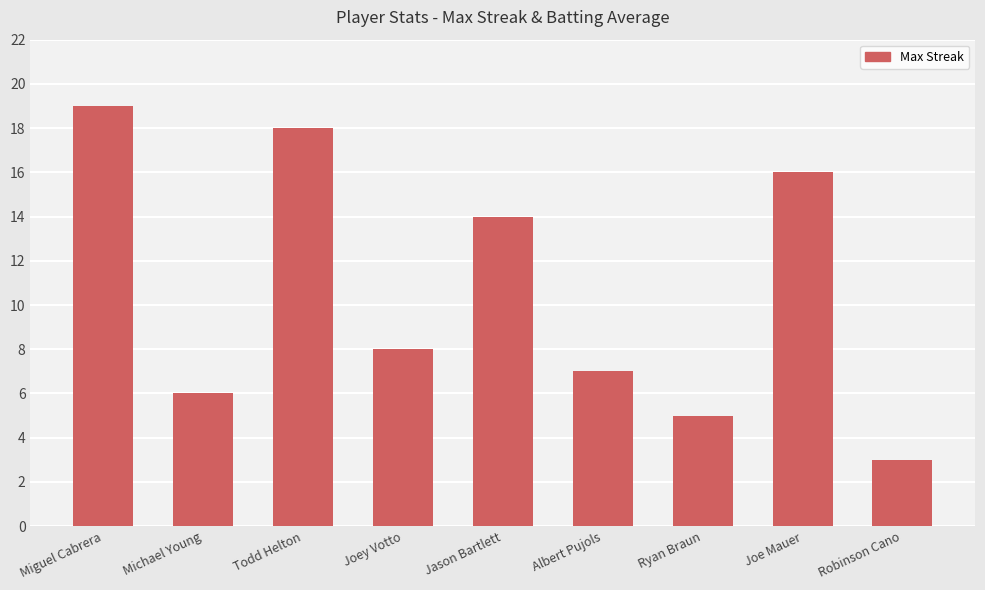

How many bars are there in total?

9